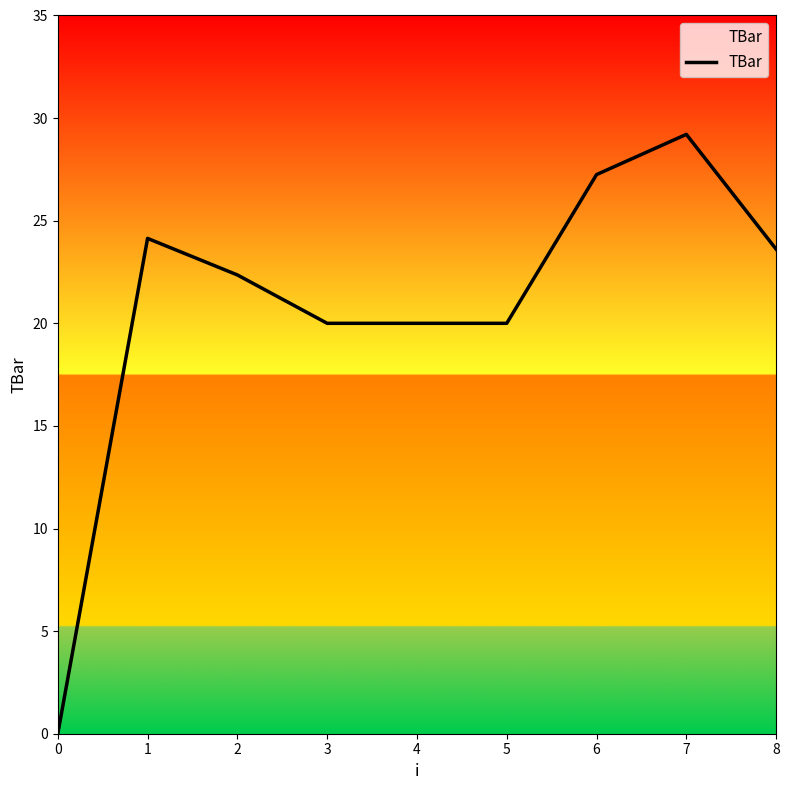

What is the difference between the maximum and minimum values?

29.2